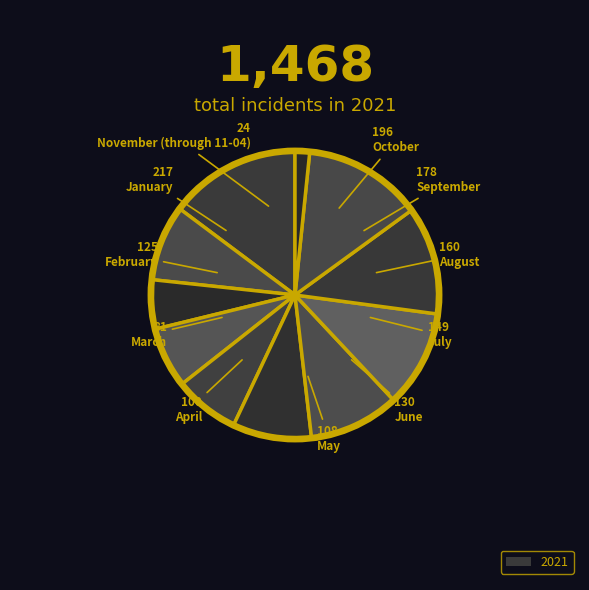

How many slices are in this pie chart?

11